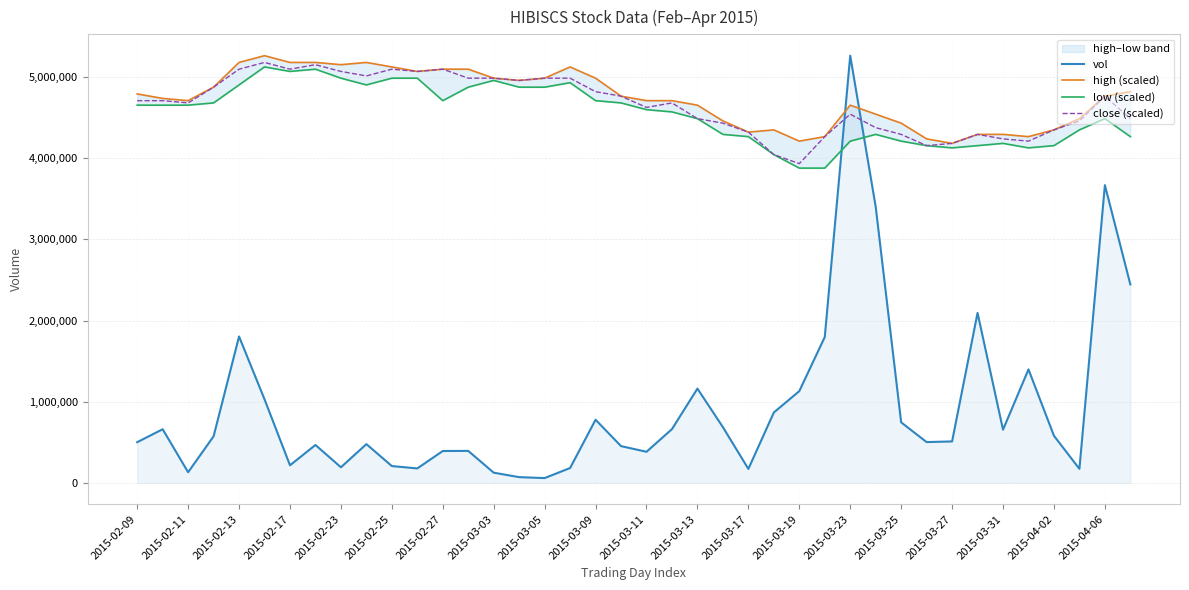

What is the maximum value for vol?

5264700.0